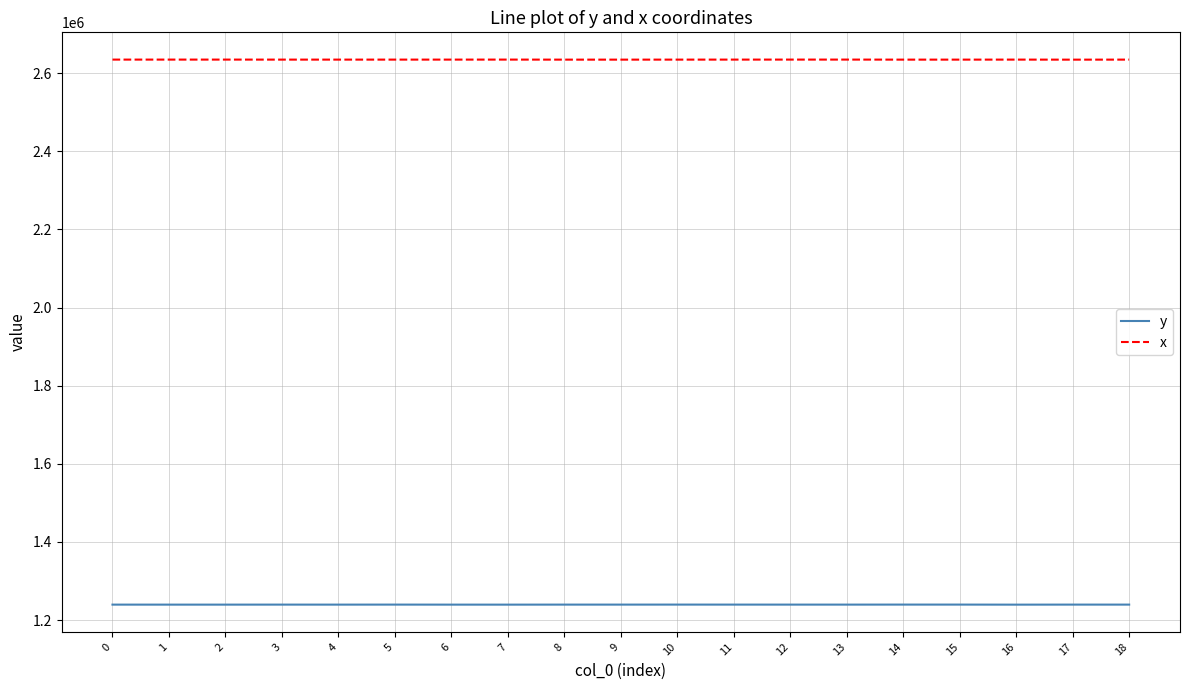

True or false: y and x intersect in this chart.

False